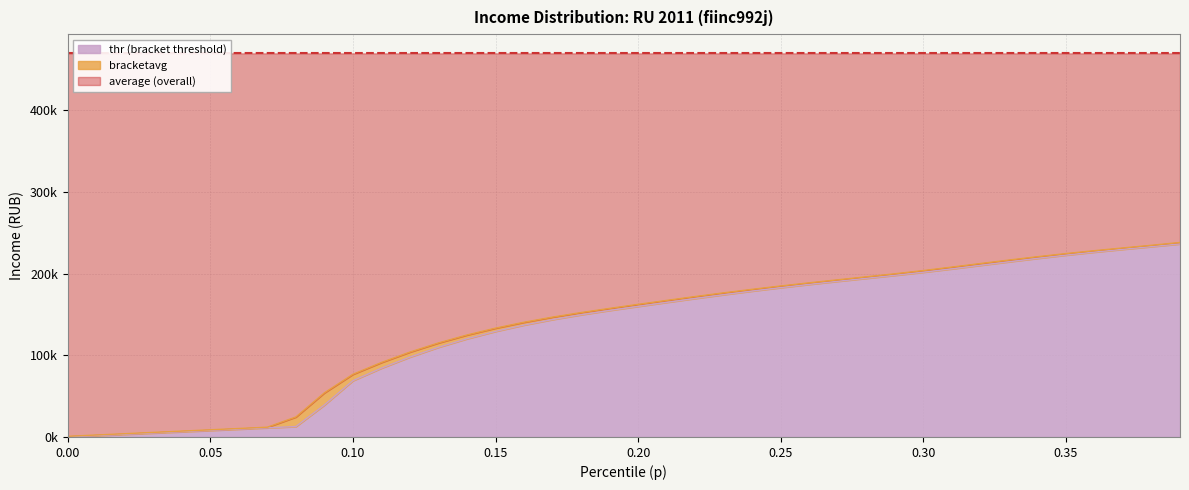

The bracketavg series shows 89153.9 at 0.3. True or false?

False